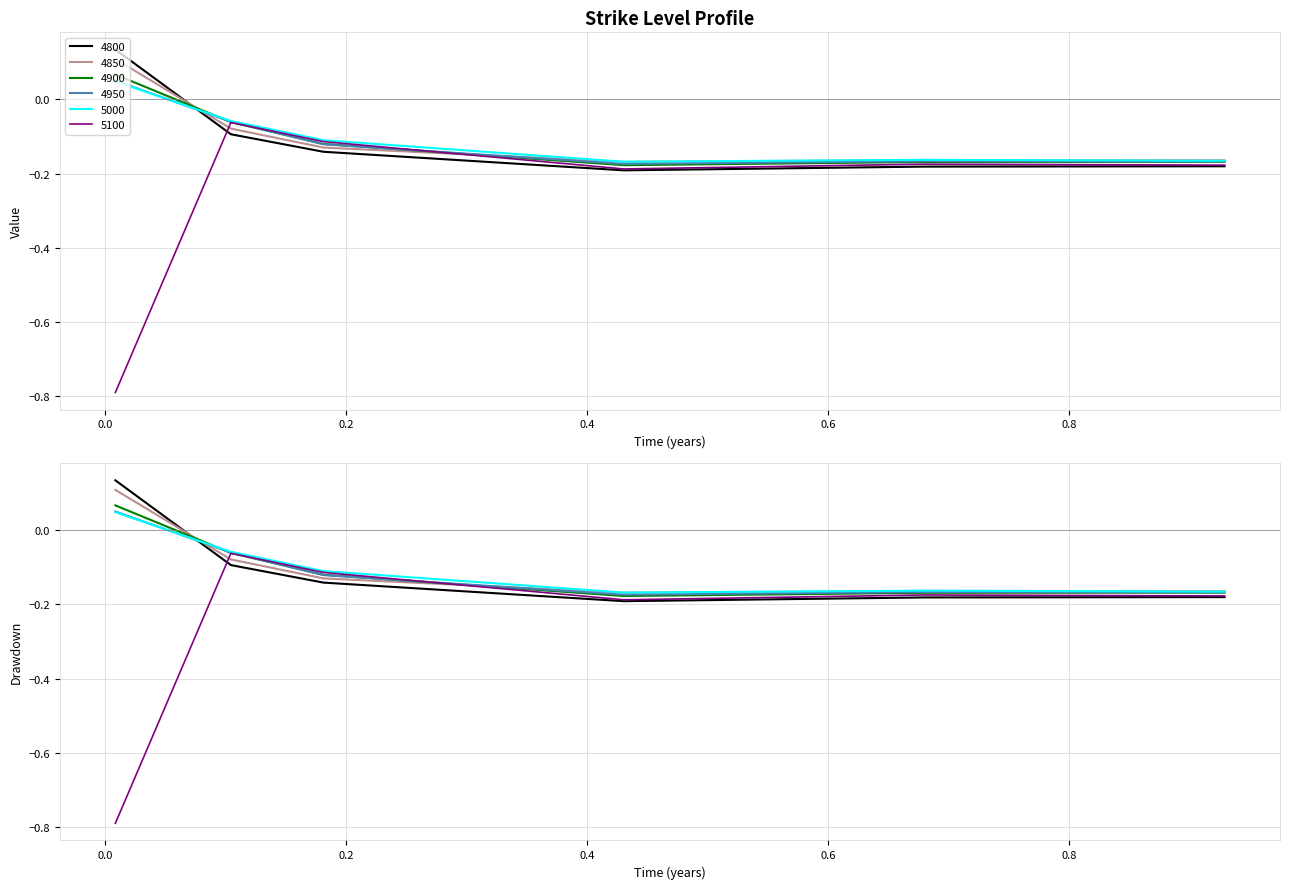

Where does the 4900 series first go above 0?

0.00821917808219178